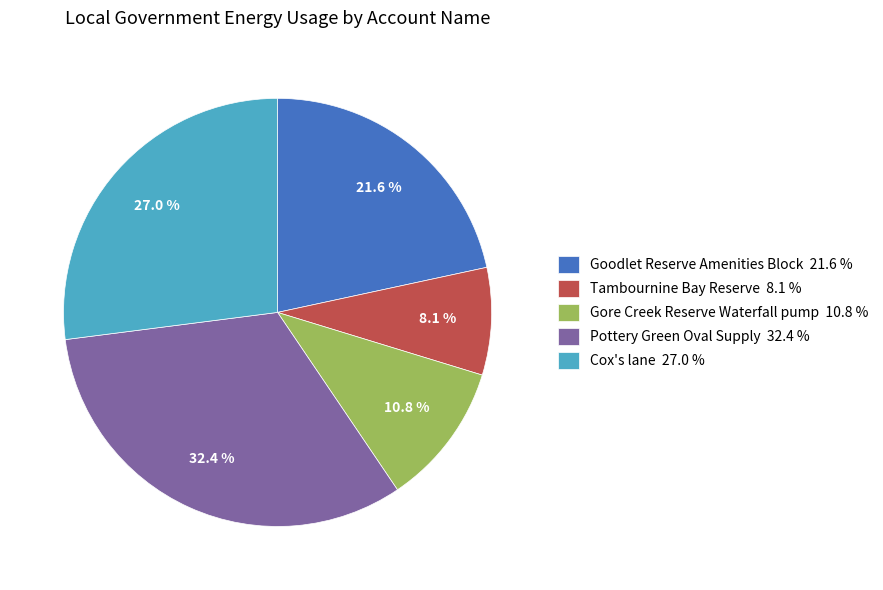

What is the total percentage of Cox's lane 27.0 % and Pottery Green Oval Supply 32.4 %?

59.5%